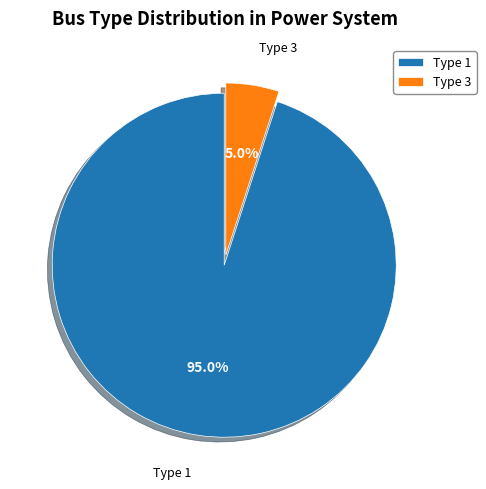

Do Type 1 and Type 3 together represent more than half of the pie?

Yes